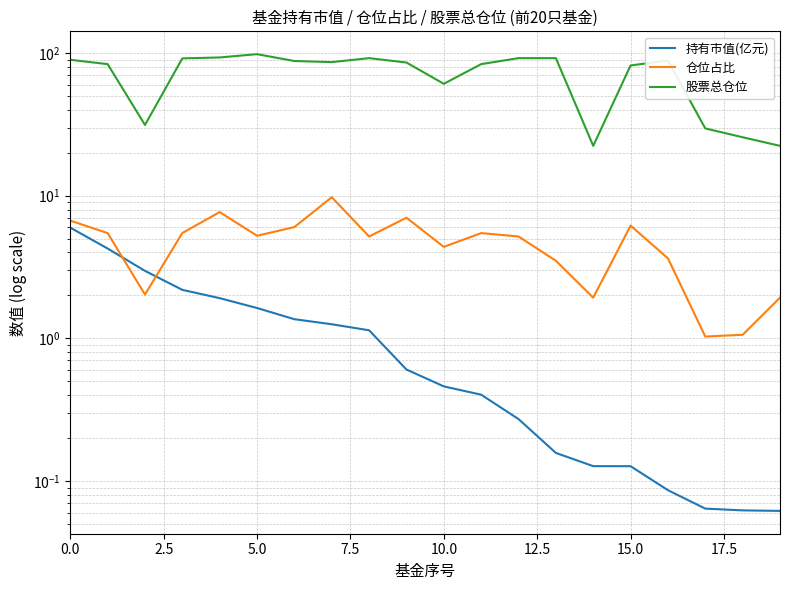

True or false: 股票总仓位 and 持有市值(亿元) cross at least once.

False